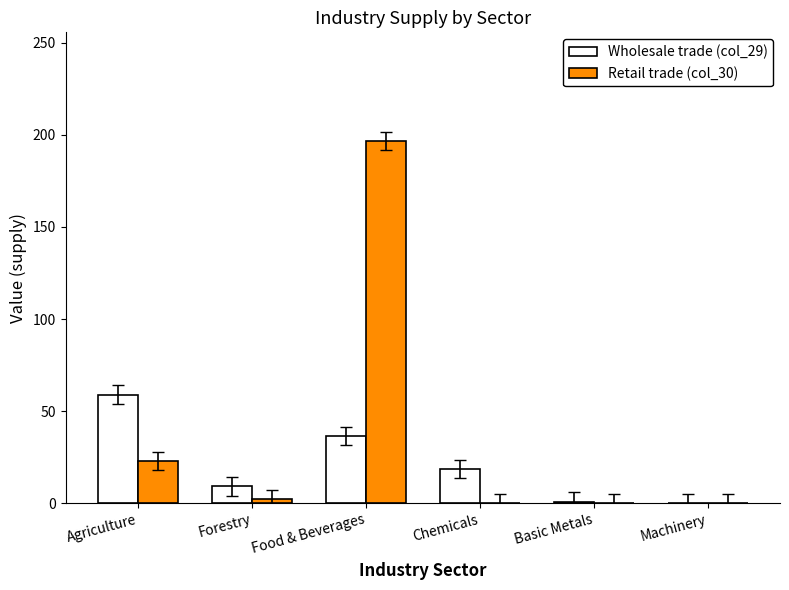

What is the difference between the Retail trade (col_30) values at Basic Metals and Agriculture?

22.9